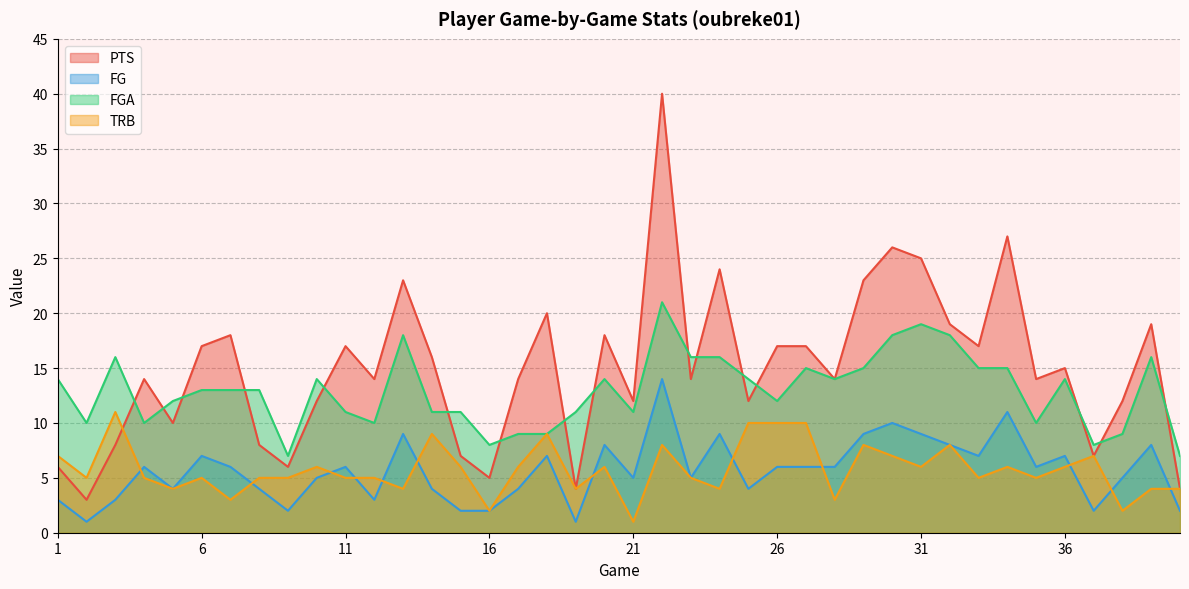

After their last crossing, which series has the higher values: FG or TRB?

TRB